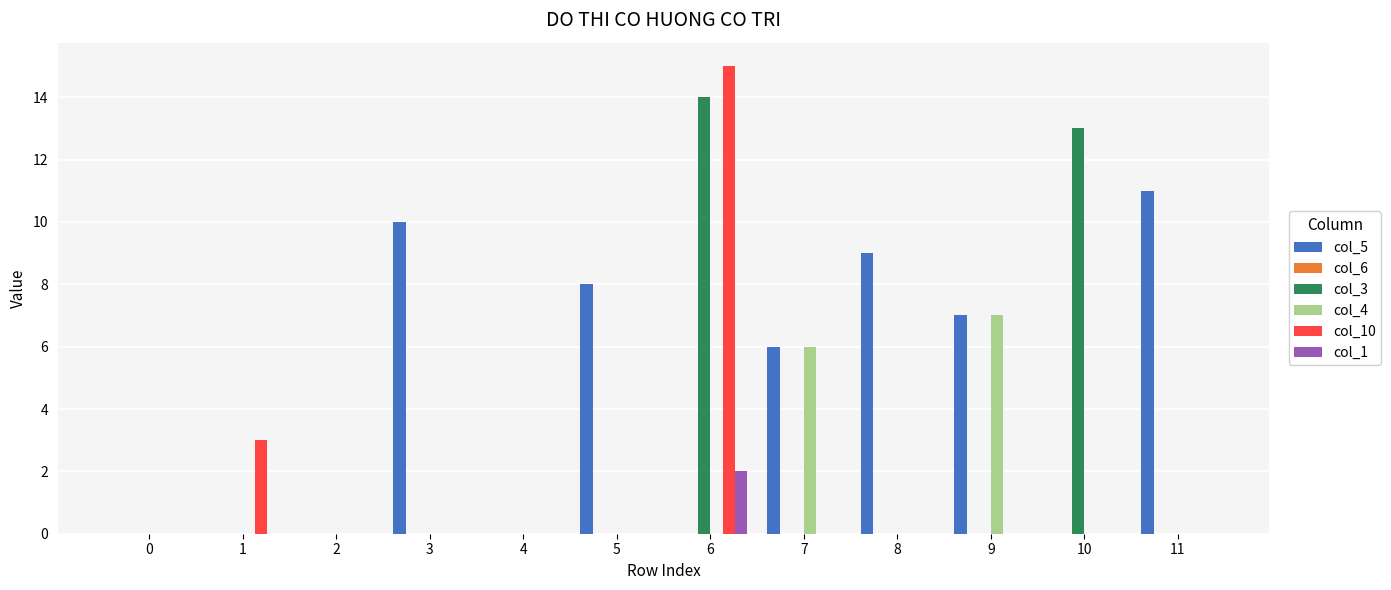

What is the maximum value shown in the chart?

15